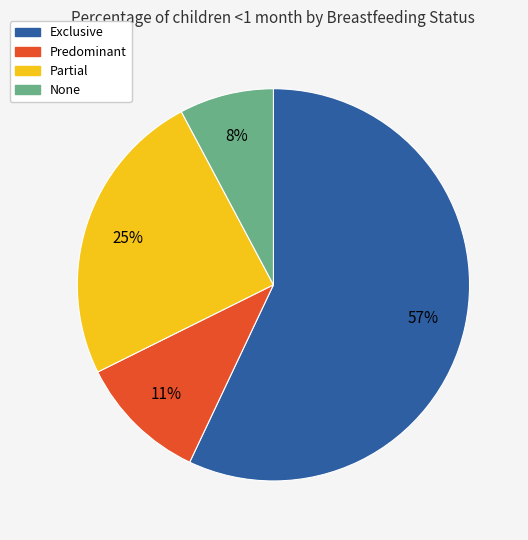

Which has a higher value, Partial or Exclusive?

Exclusive